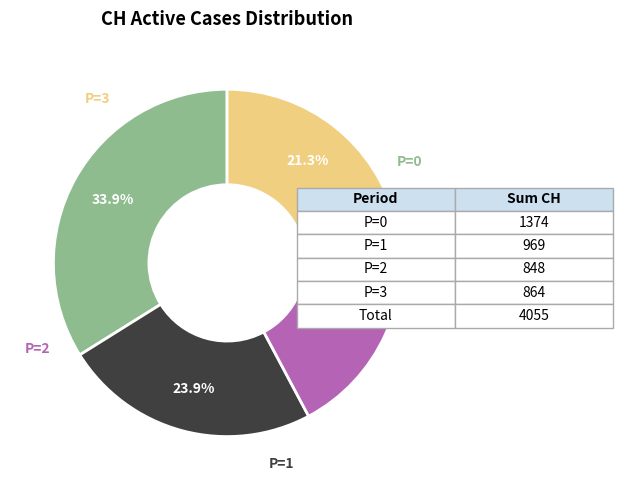

To the nearest percent, what is the difference between the largest and smallest slice percentages?

13%